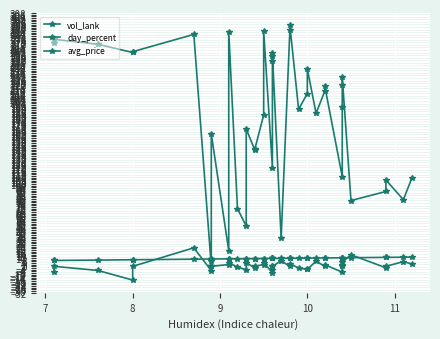

Where does the avg_price series first go above 9?

9